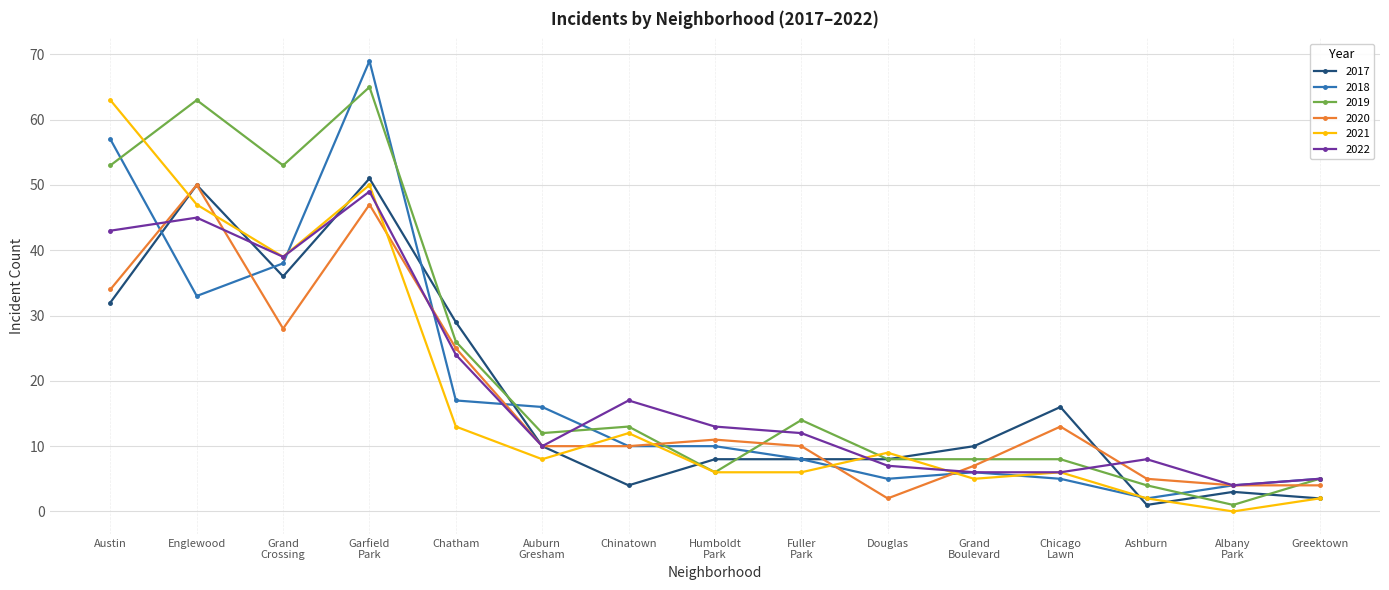

What is the difference between the second highest and minimum values in the 2021 series?

50